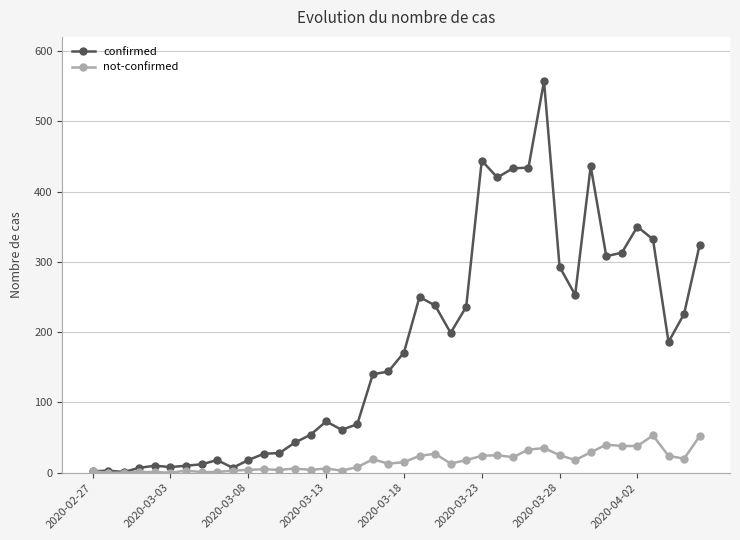

Rank the series by their maximum value, from lowest to highest.

not-confirmed, confirmed